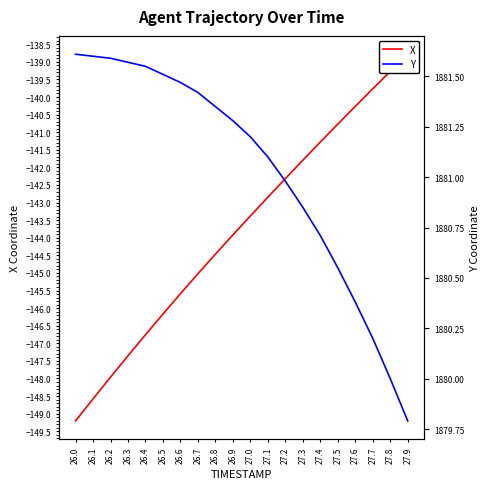

True or false: Y has more than 2 points higher than both neighbors.

False